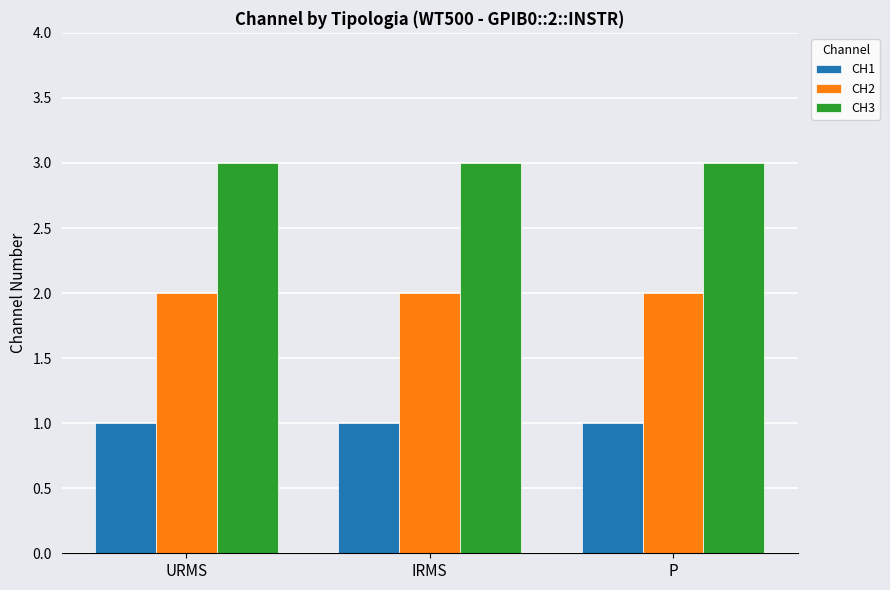

At how many categories does at least one series exceed 2?

3